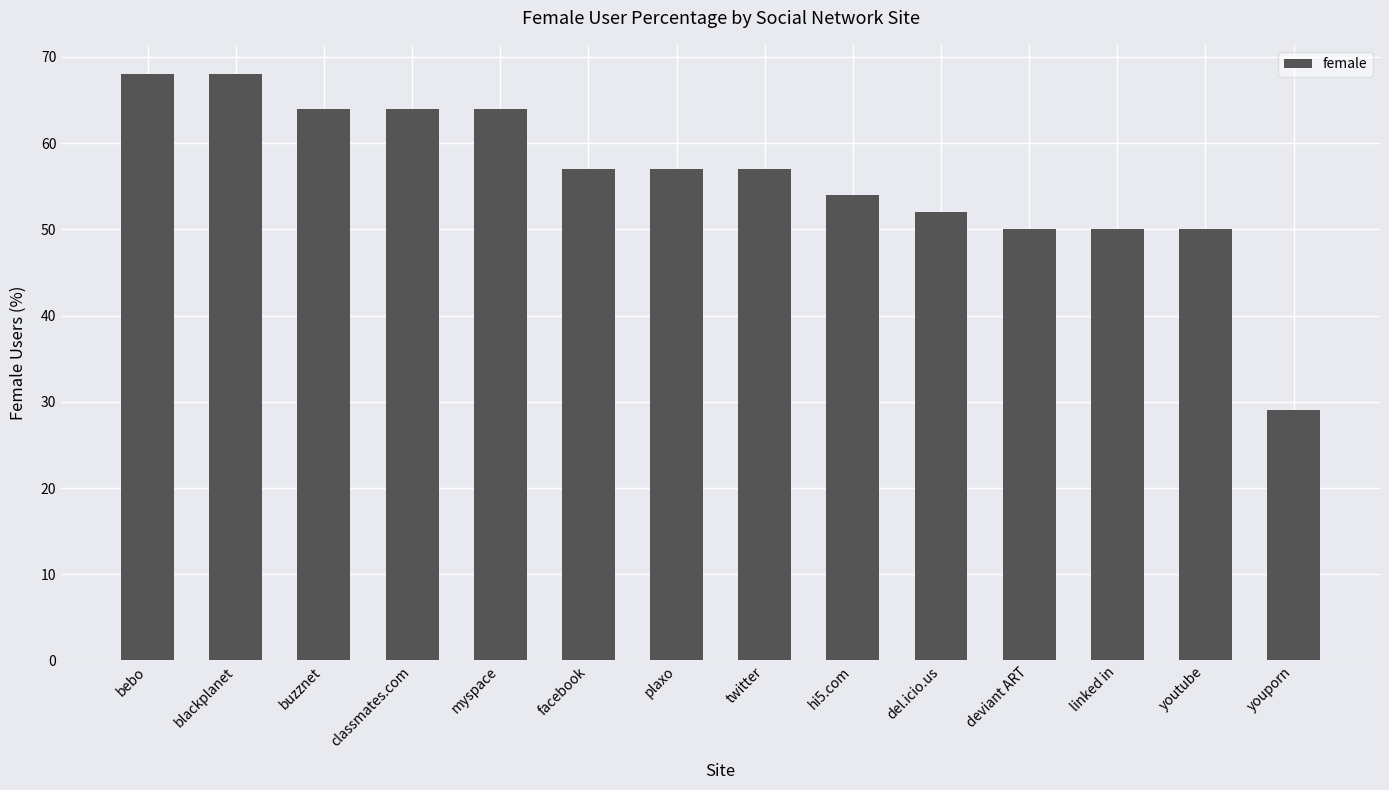

What is the sum of the values at classmates.com and linked in?

114